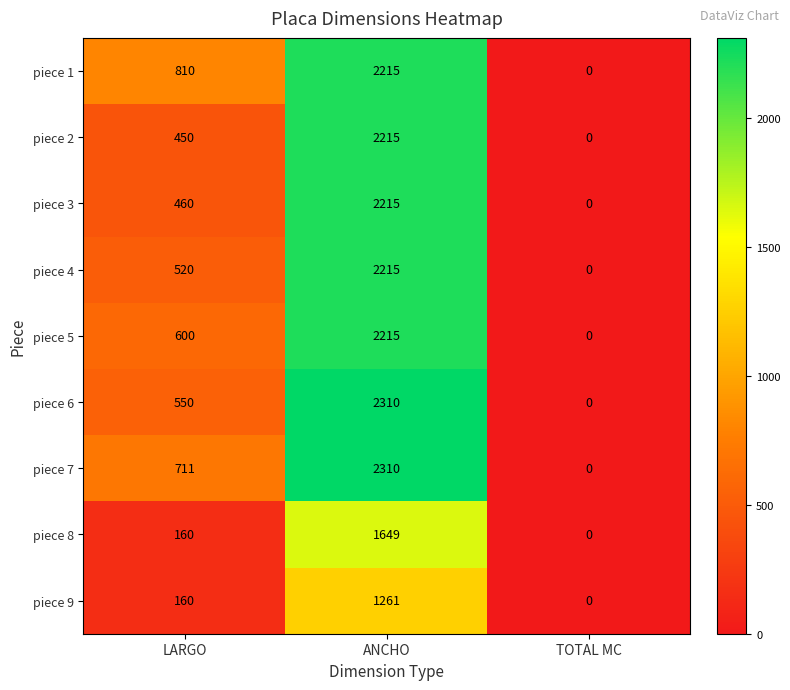

Which series changed the most between LARGO and TOTAL MC?

piece 1